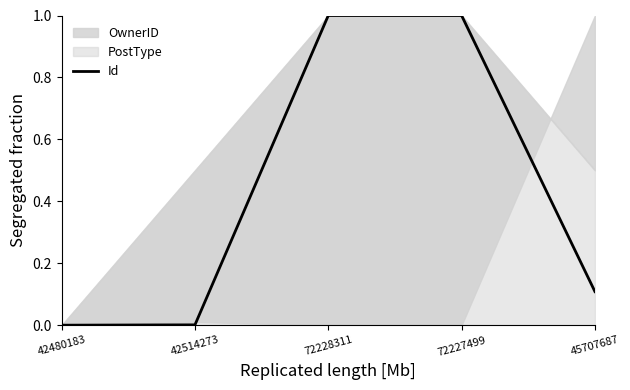

The chart shows a value of 1.7 at 72227499. True or false?

False